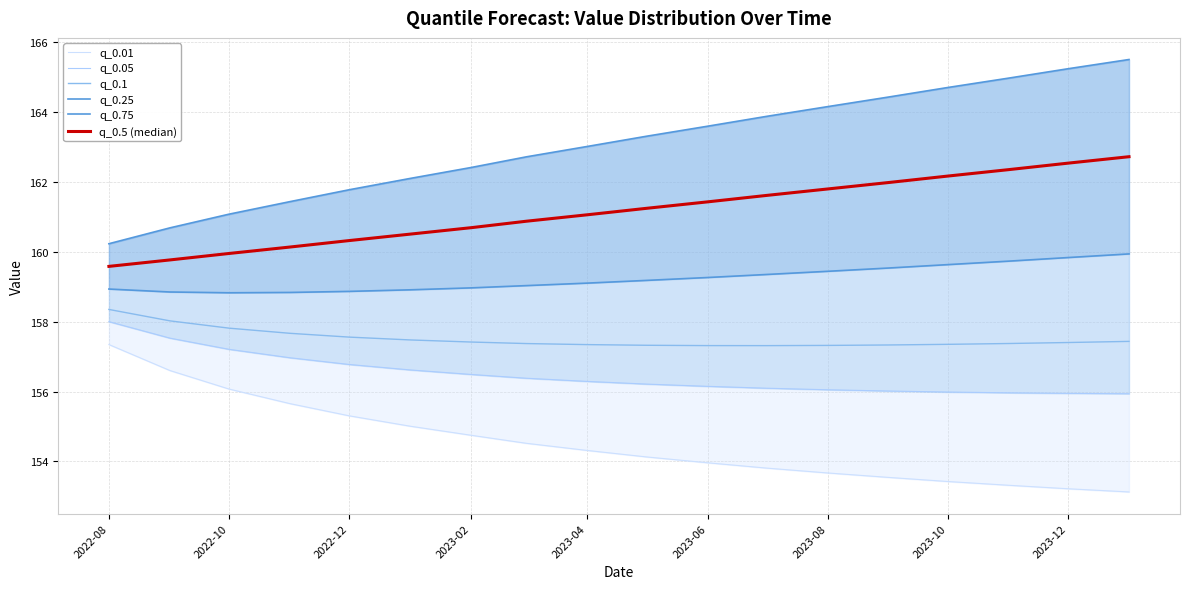

What are all the series names shown in the legend?

q_0.01, q_0.05, q_0.1, q_0.25, q_0.75, q_0.5 (median)